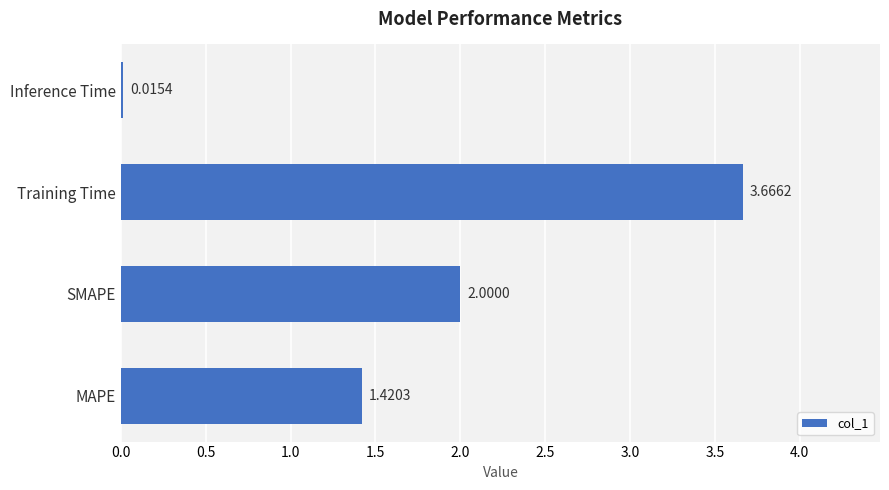

List the labels in order of value, smallest first.

Inference Time, MAPE, SMAPE, Training Time